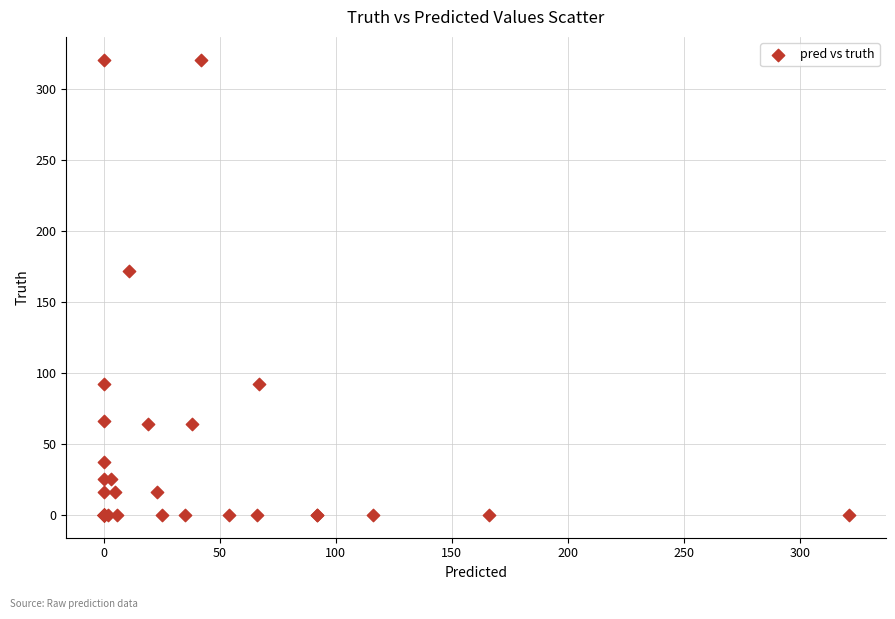

What Y value in the scatter plot is closest to 160?

172